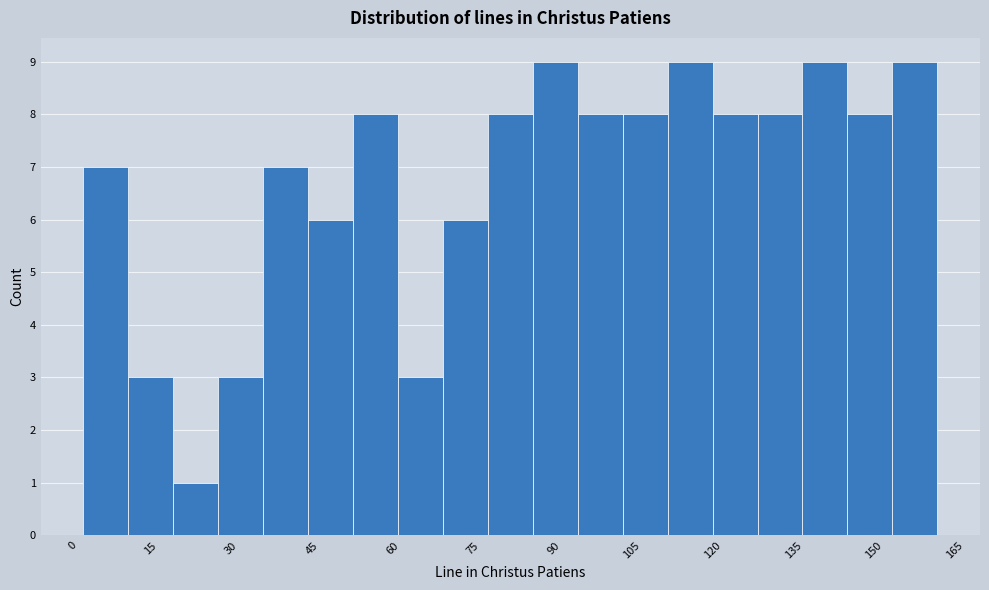

What is the height of the bar covering 152 to 160 on the x-axis? Neither the bar edges nor the heights are printed on the chart, so give them approximately, as read against the axes.

9